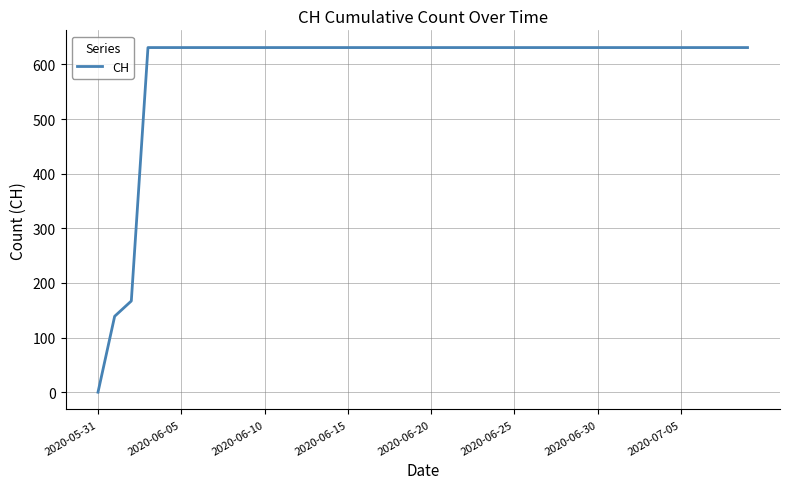

What is the difference between the maximum and minimum values?

631